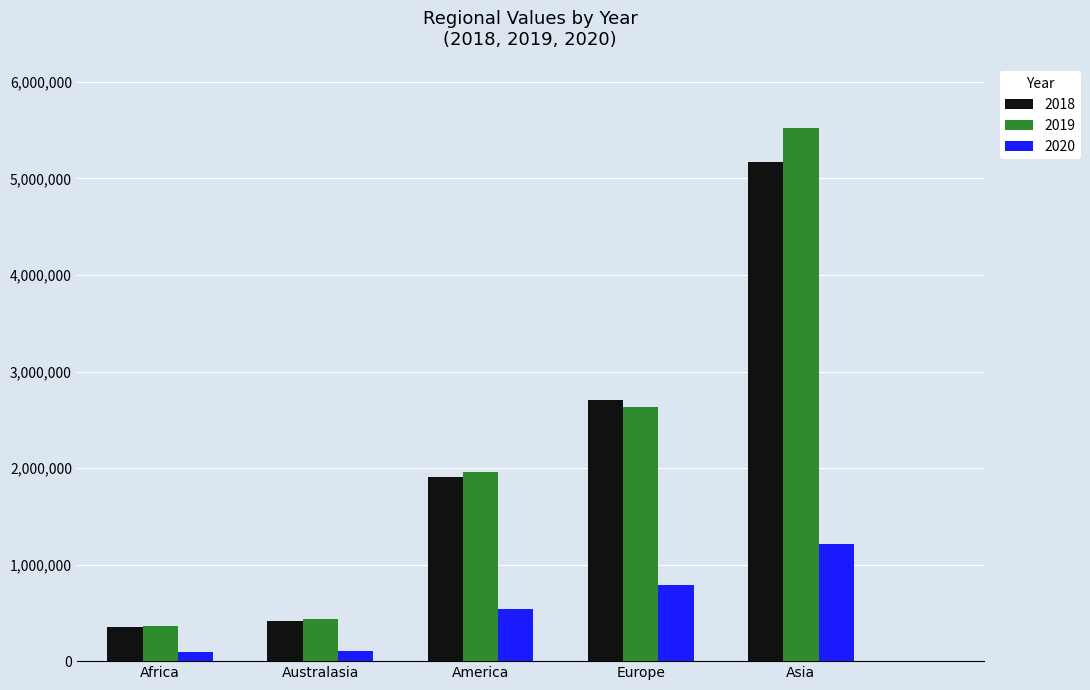

List the series in order of their peak value, lowest first.

2020, 2018, 2019